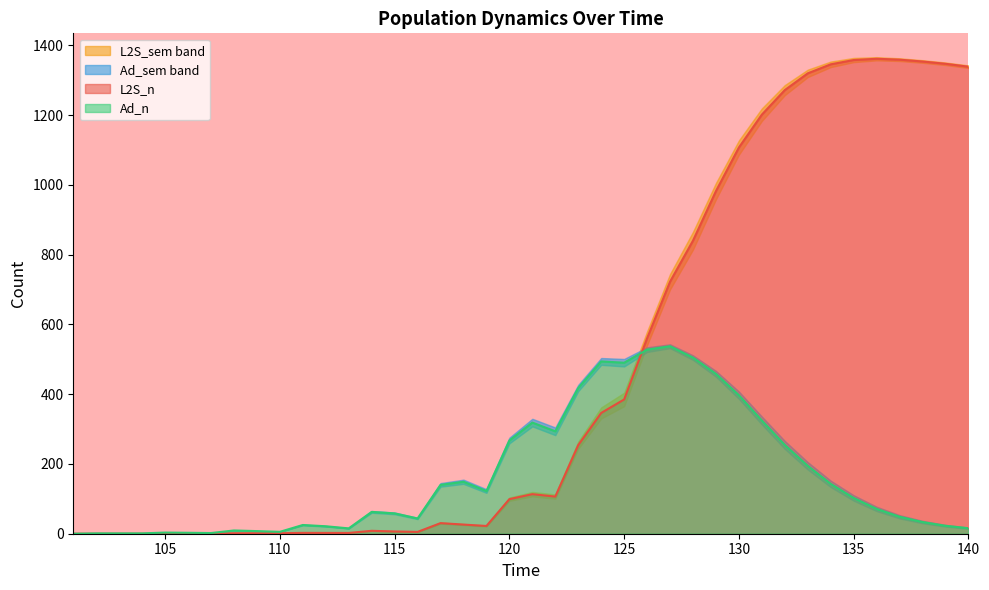

The Ad_n series shows 1.6 at 102. True or false?

False